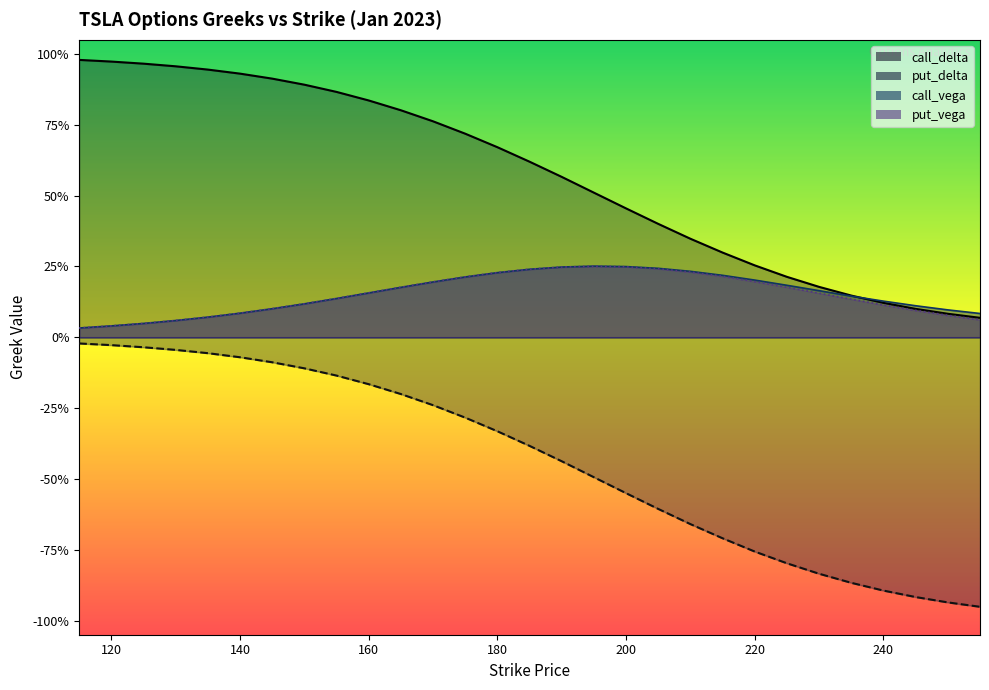

How many lines are shown in the chart?

4